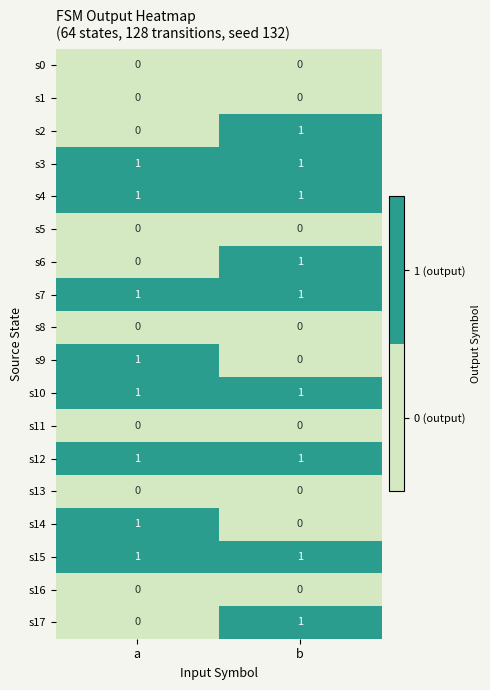

True or false: s12 has a value of 1 at a.

True